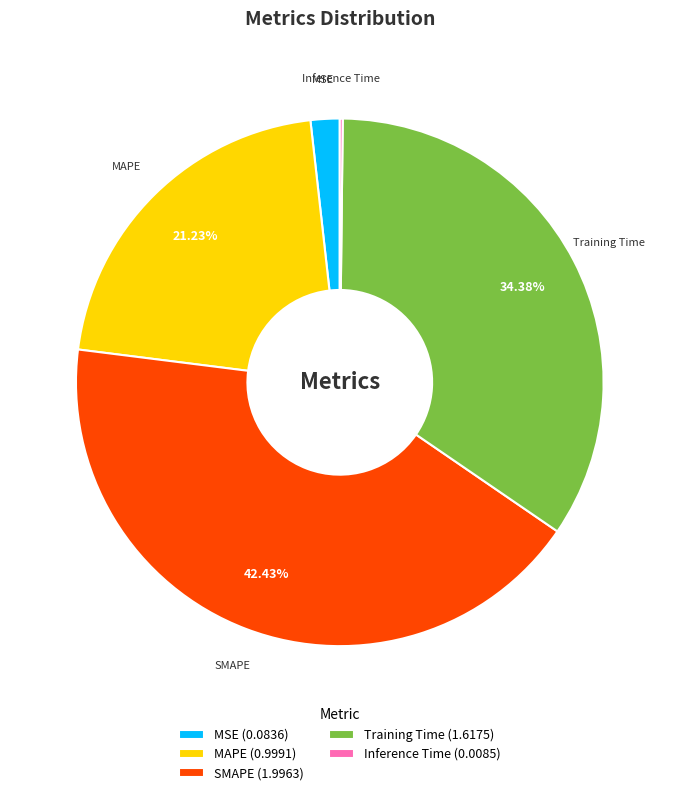

Does any single category account for the majority?

No